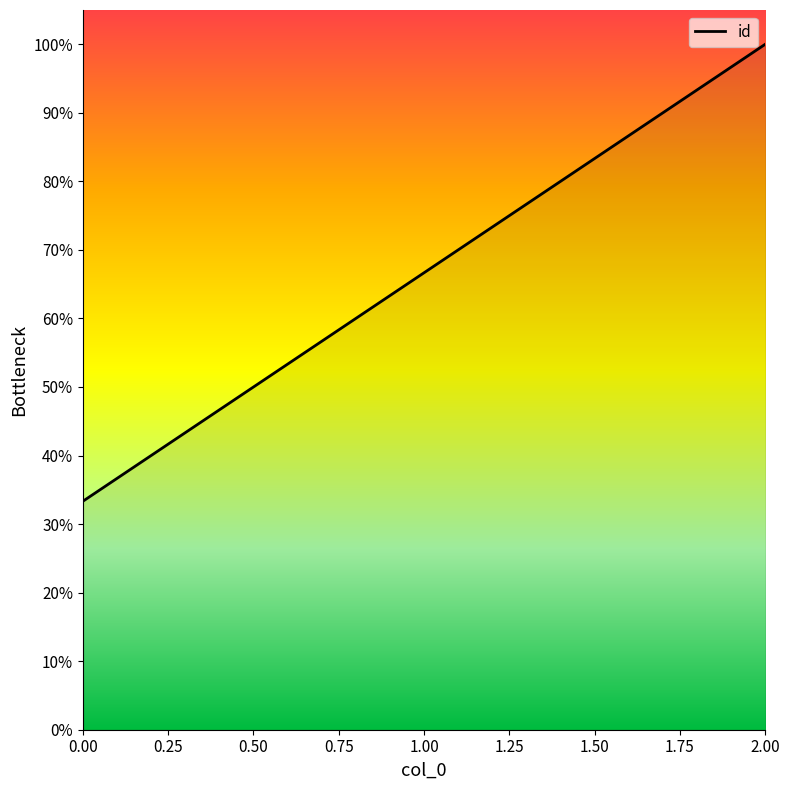

Is this an area chart (filled region under the line)?

Yes